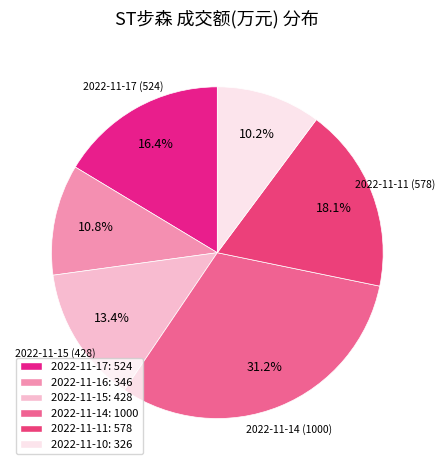

How many segments does this pie chart have?

6